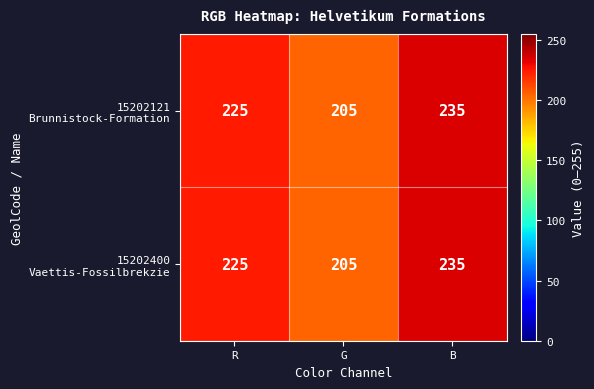

At which category is the sum across all series the highest?

B